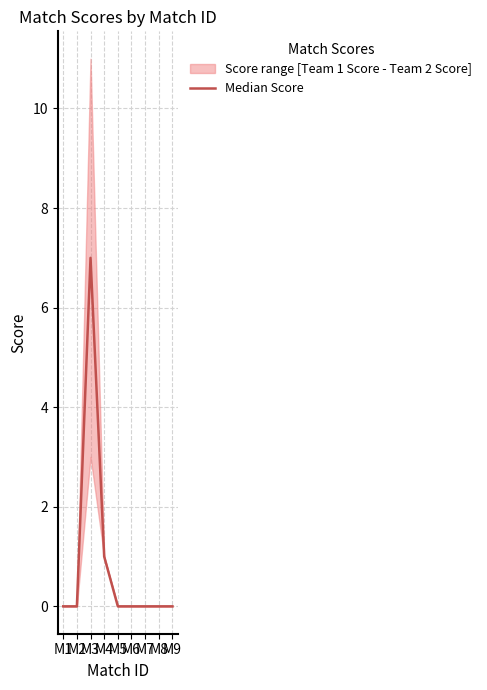

Is it true that the value at M4 is 1?

True